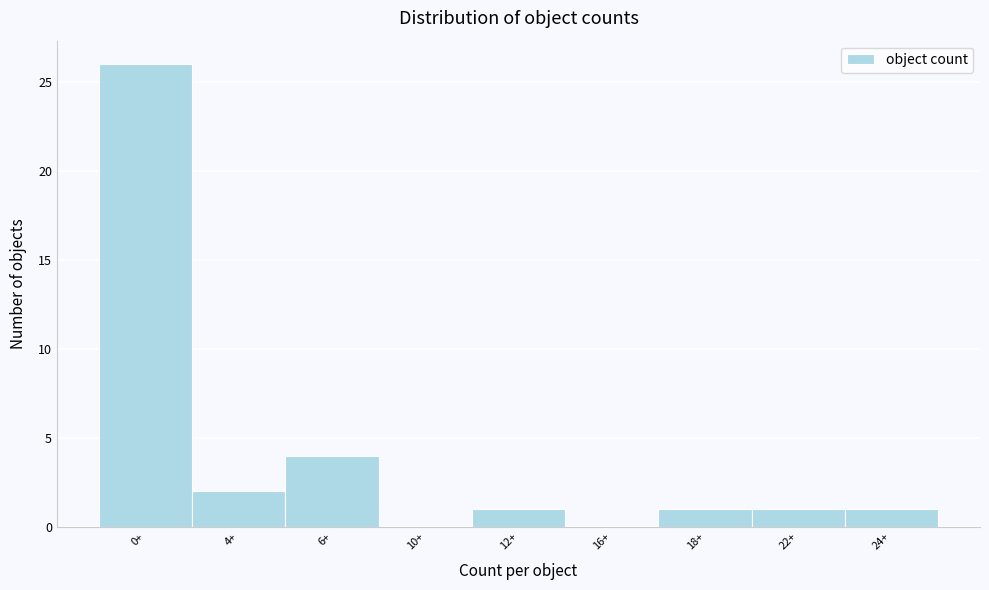

Reading left to right, transcribe all the data shown in this chart.

0+=26	4+=2	6+=4	10+=0	12+=1	16+=0	18+=1	22+=1	24+=1